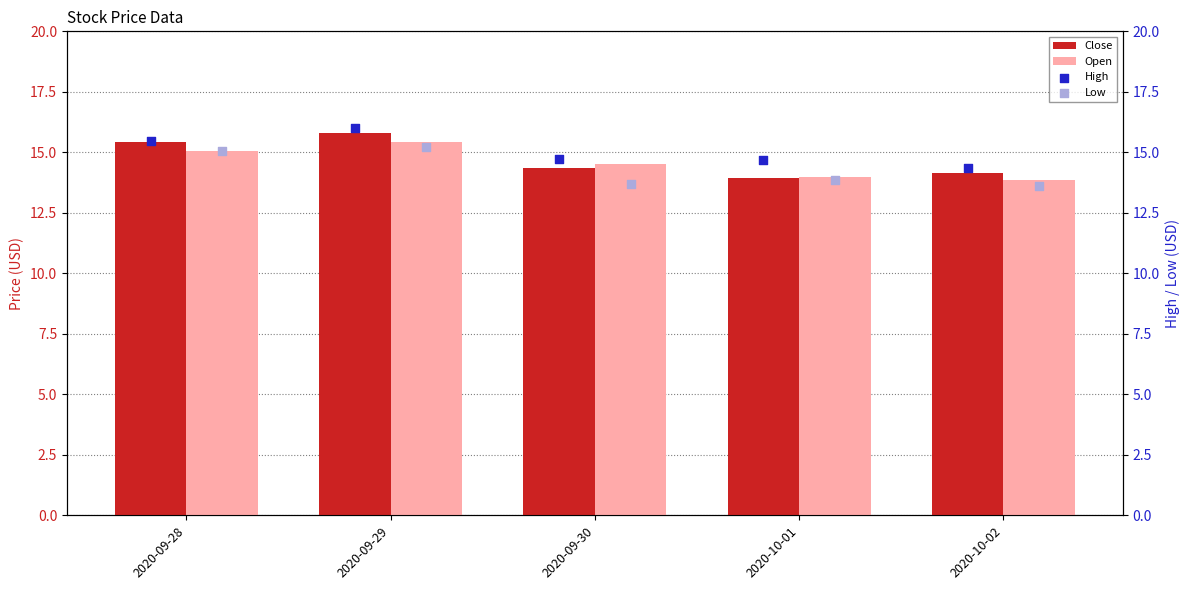

Which series contains the lowest Y value?

Low